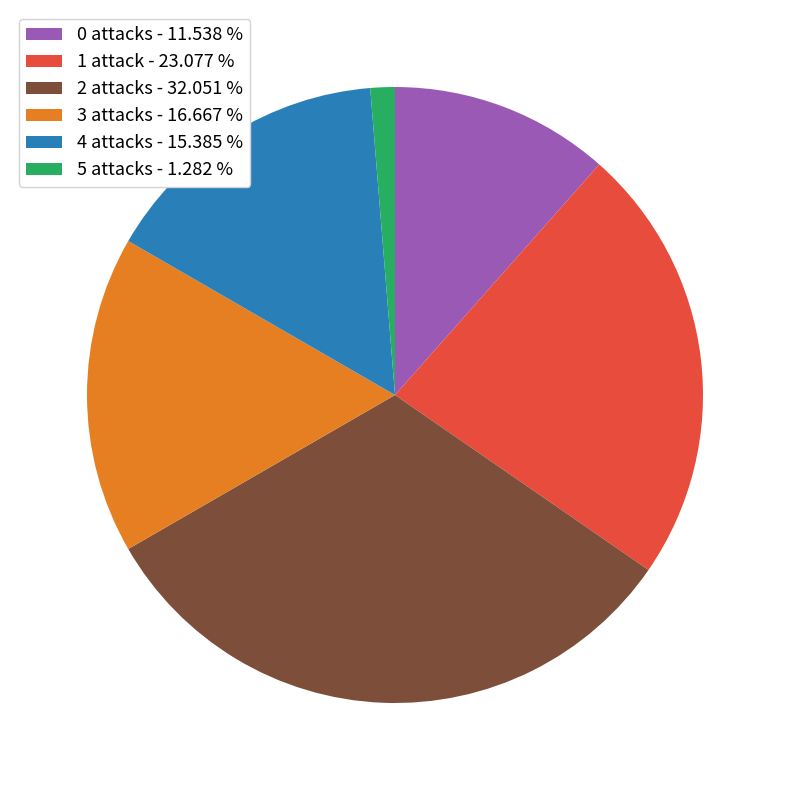

Rank the categories by value from highest to lowest.

2 attacks - 32.051 %, 1 attack - 23.077 %, 3 attacks - 16.667 %, 4 attacks - 15.385 %, 0 attacks - 11.538 %, 5 attacks - 1.282 %